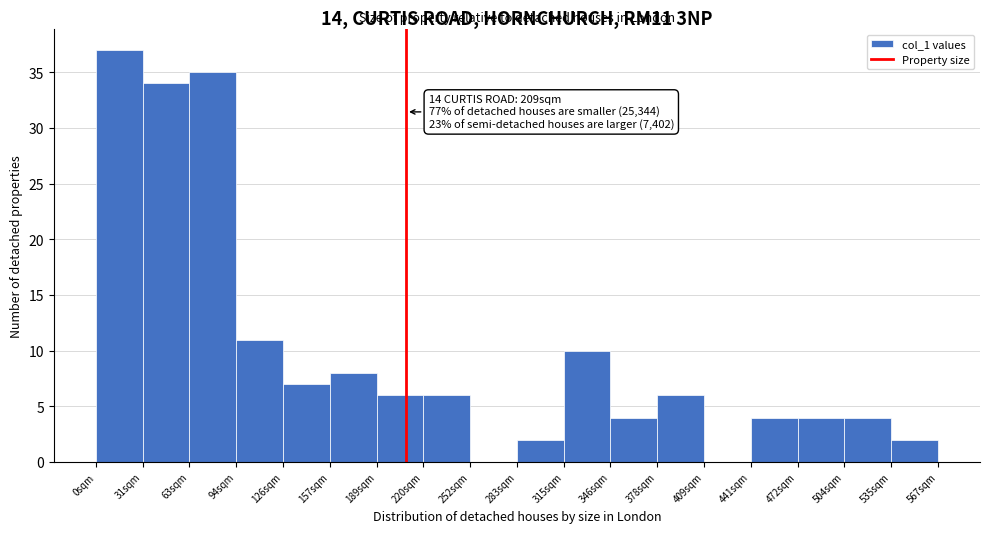

Which range on the x-axis has the tallest bar?

0.0 to 31.5